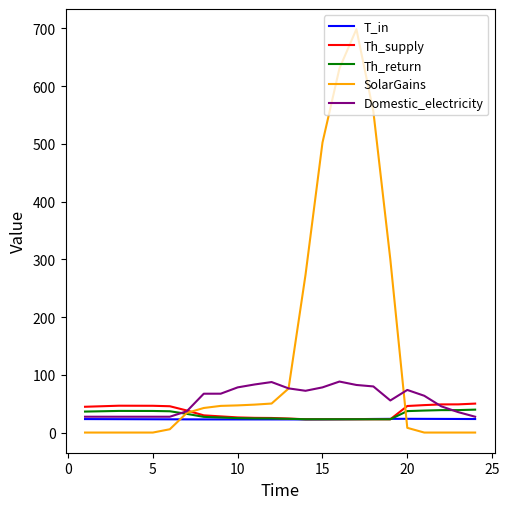

What are all the series names shown in the legend?

T_in, Th_supply, Th_return, SolarGains, Domestic_electricity